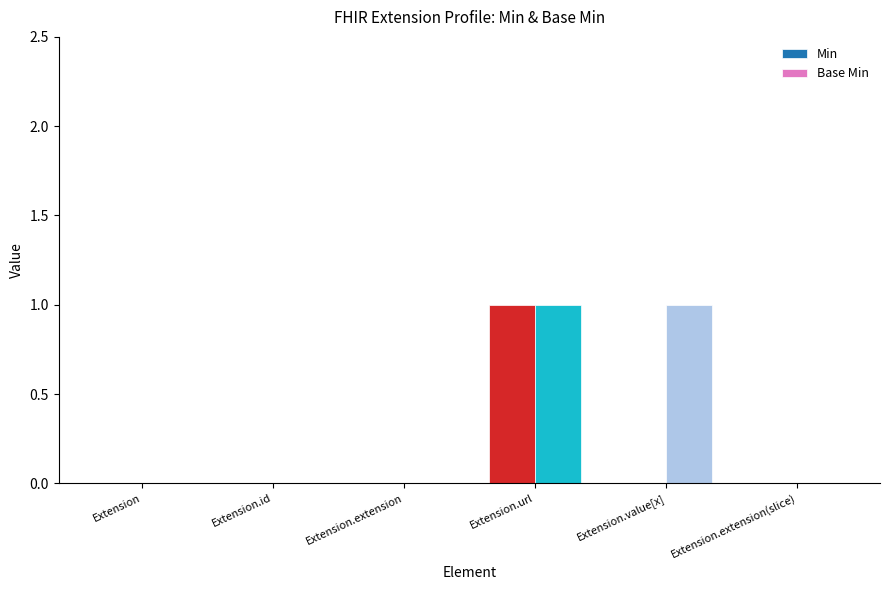

What are all the series names shown in the legend?

Min, Base Min